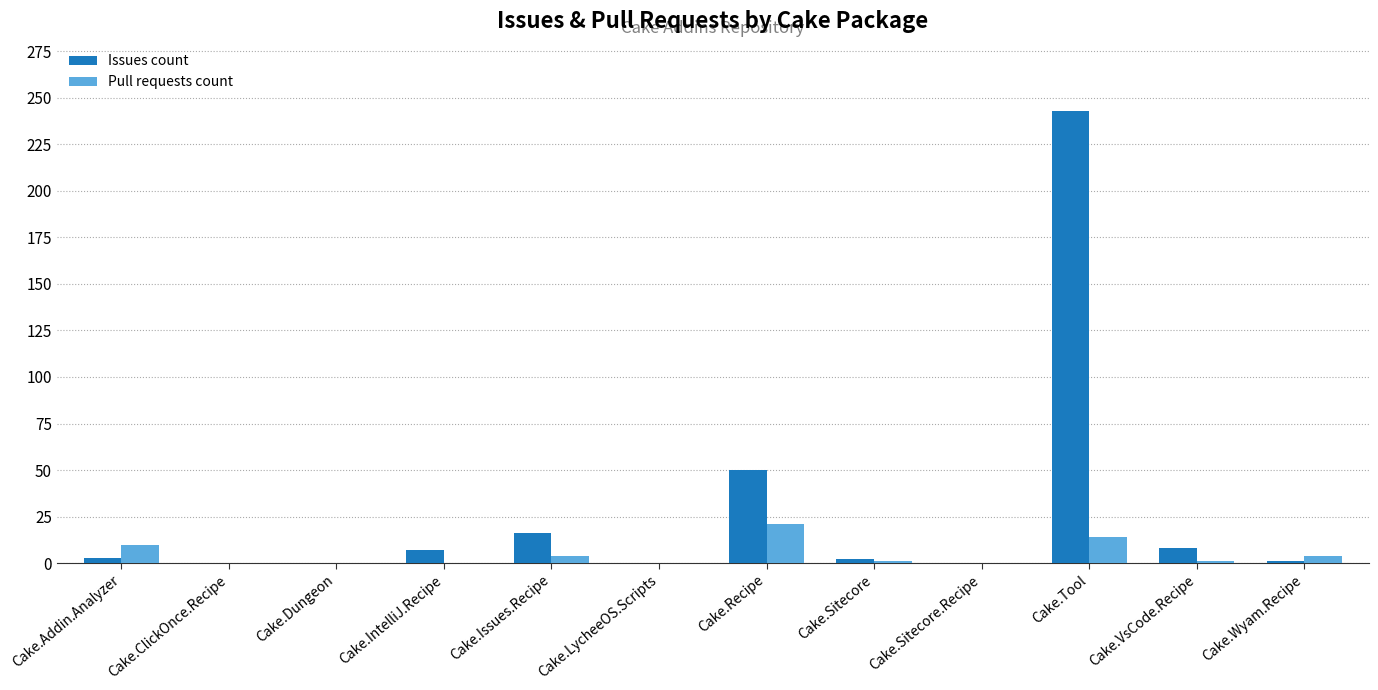

Which series has the largest total across all categories?

Issues count